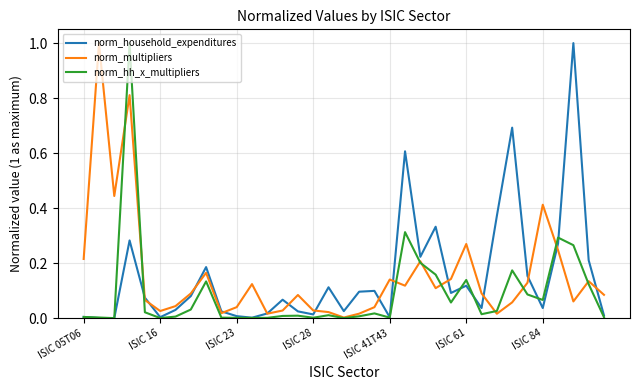

What is the highest value of the norm_household_expenditures series?

1.0